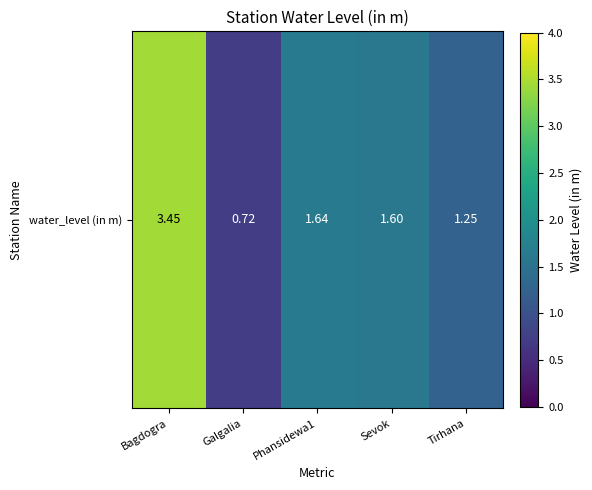

What is the difference between the values at Phansidewa1 and Galgalia?

0.9